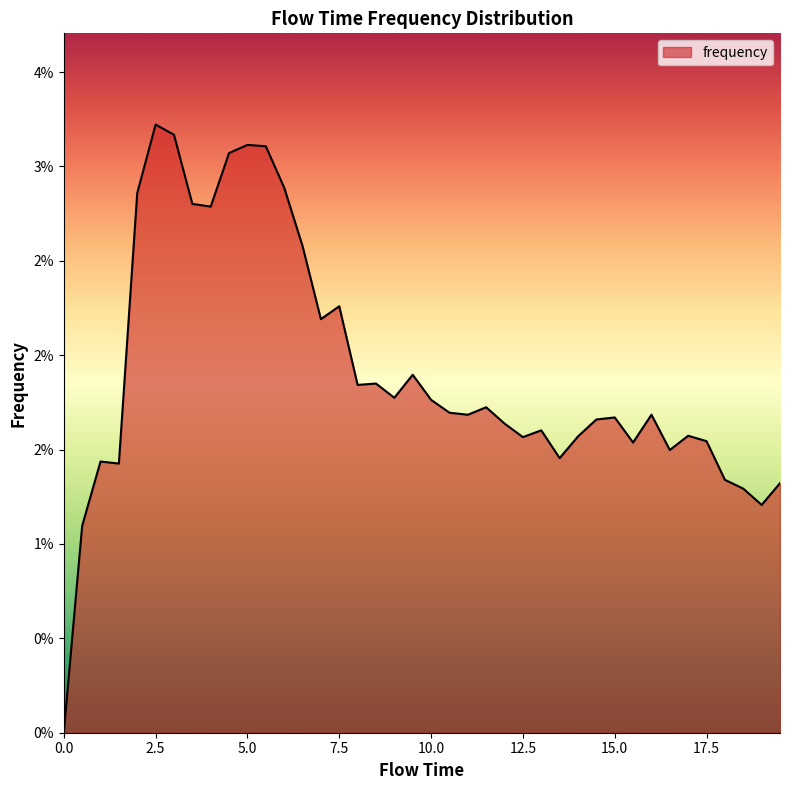

At which category does the data reach its first local peak?

1.0